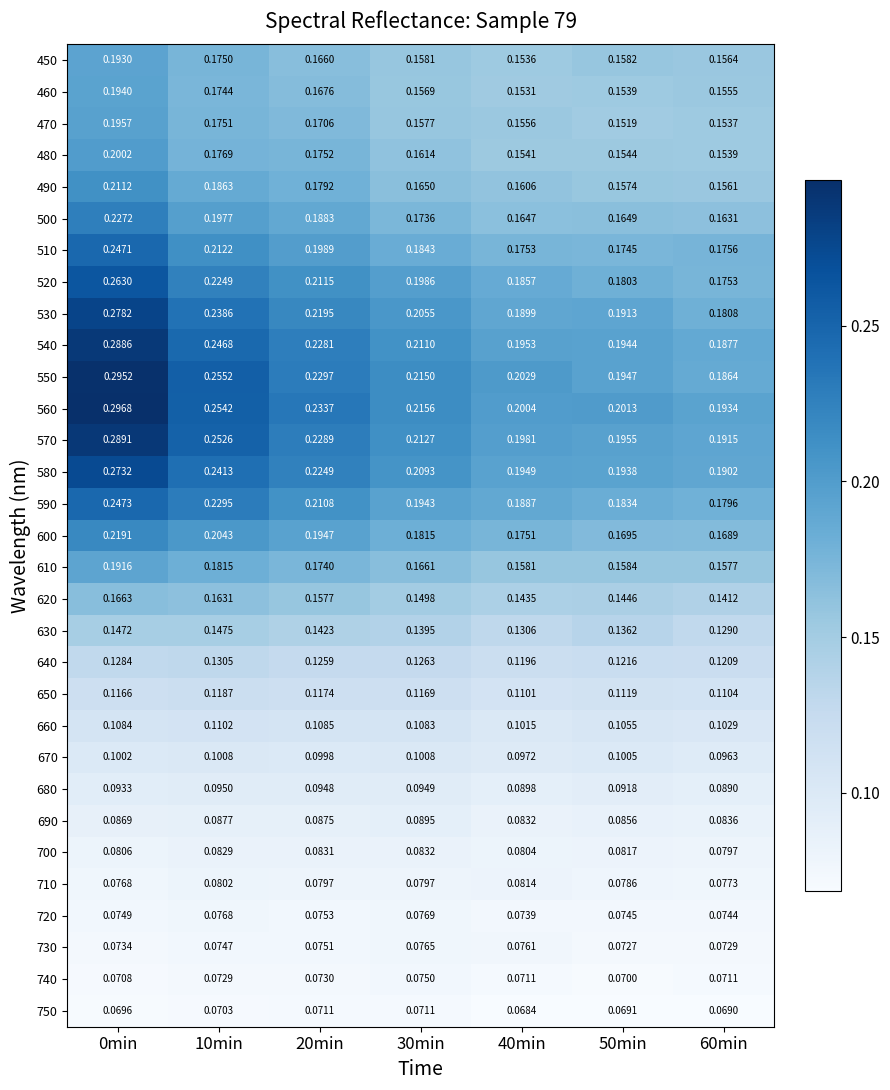

Count the number of data series in this chart.

31